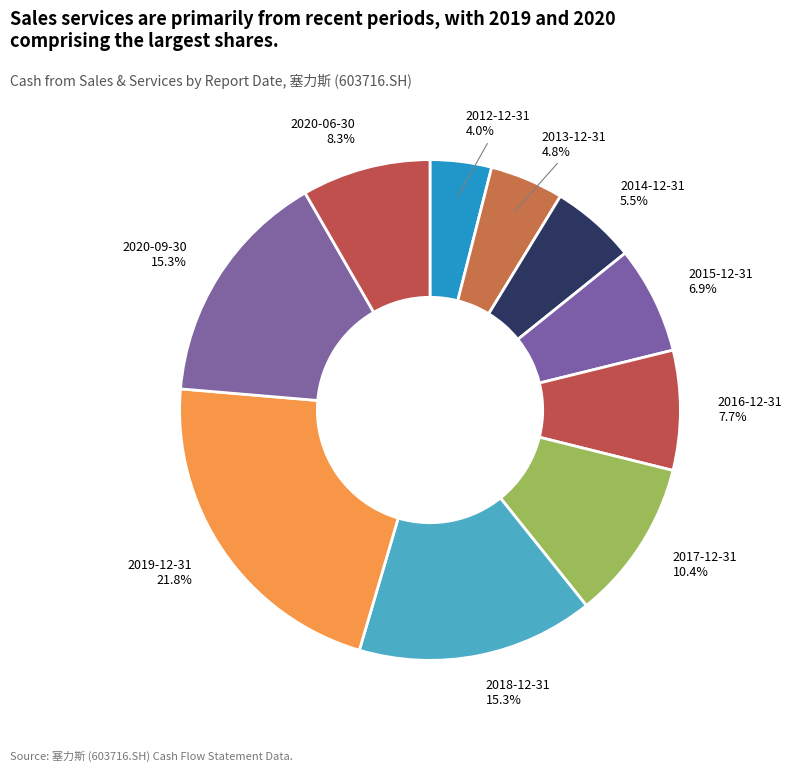

True or false: 2017-12-31 accounts for 10% of the total.

True